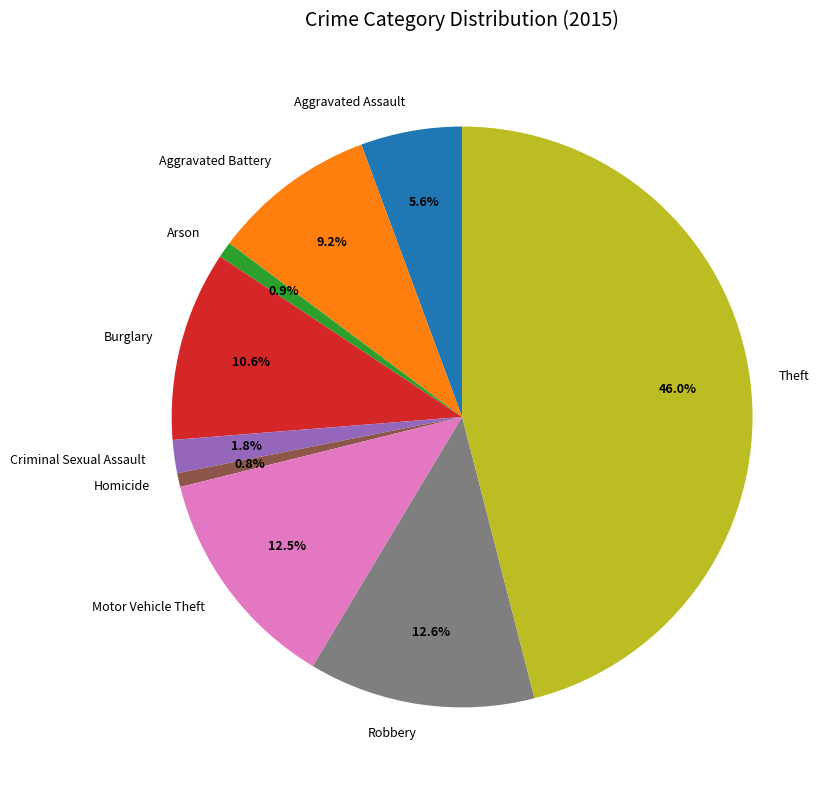

Which has a higher value, Motor Vehicle Theft or Aggravated Battery?

Motor Vehicle Theft